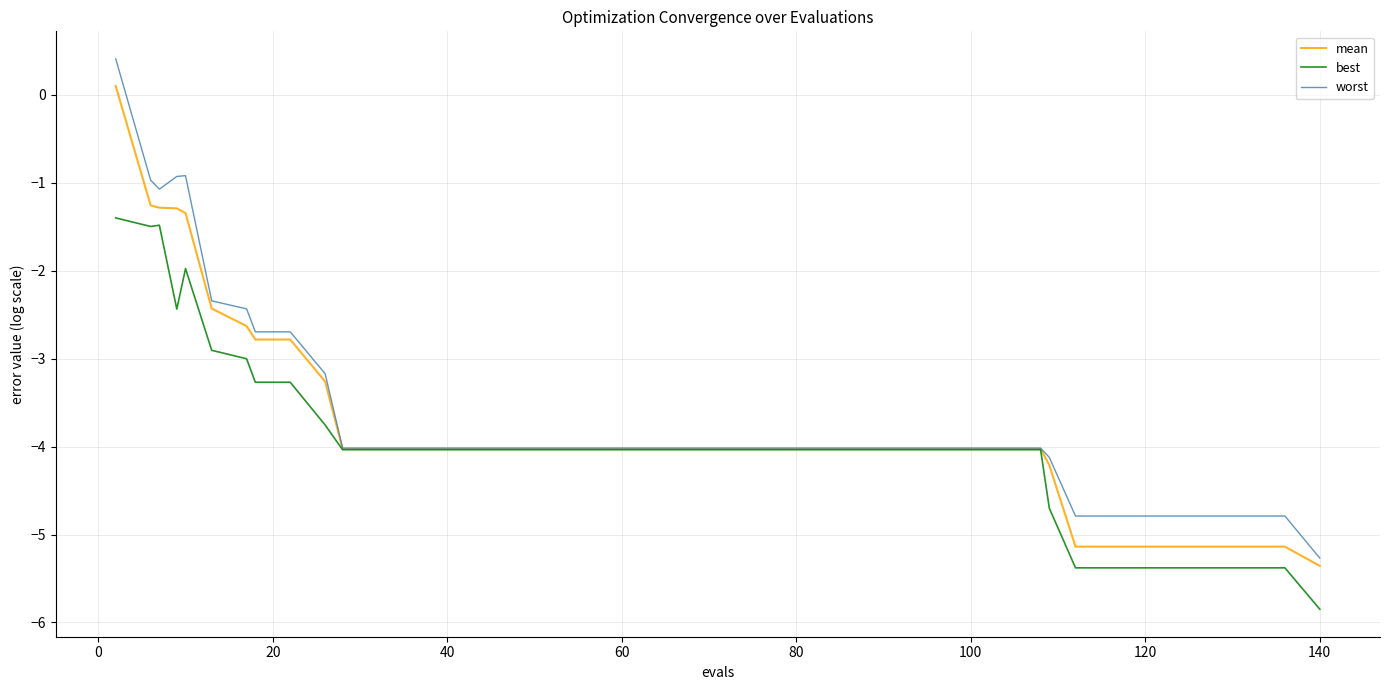

Which series has the largest range (max minus min)?

worst